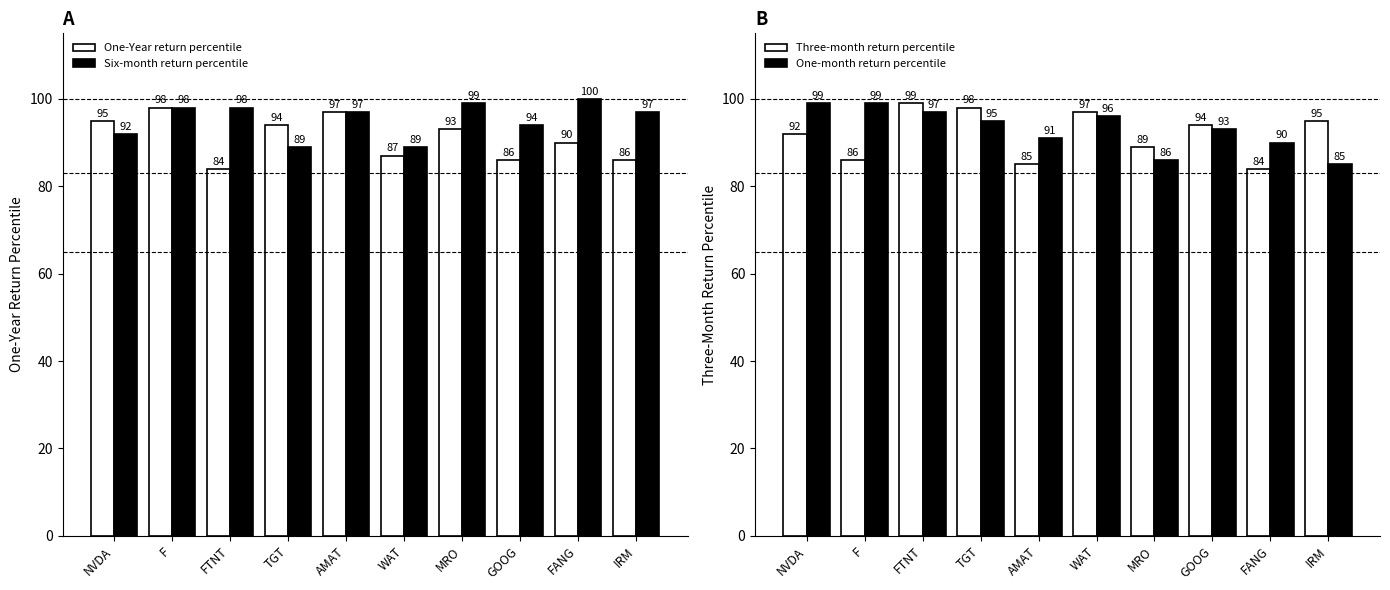

At which category does the chart reach its peak across all series?

FANG